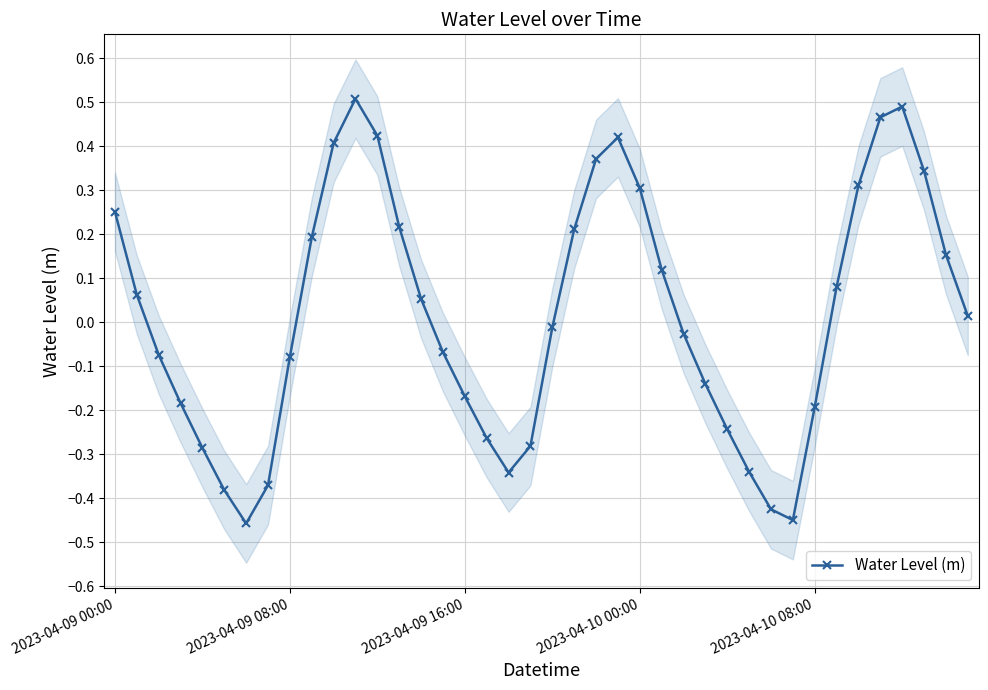

At which category does the data reach its first local peak?

11